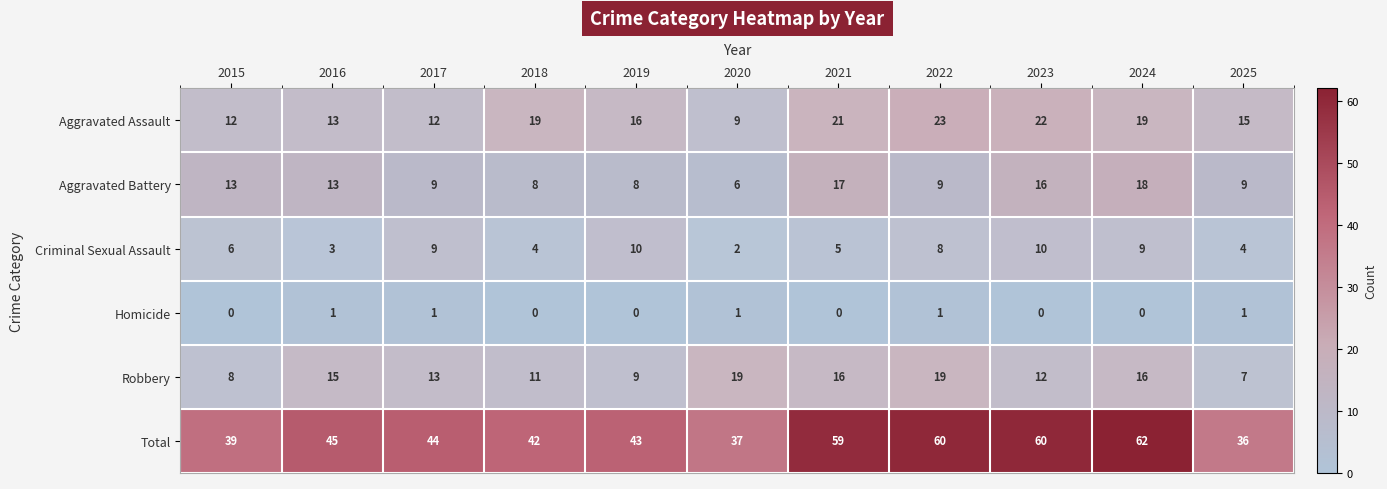

Rank the series by their maximum value, from lowest to highest.

Homicide, Criminal Sexual Assault, Aggravated Battery, Robbery, Aggravated Assault, Total